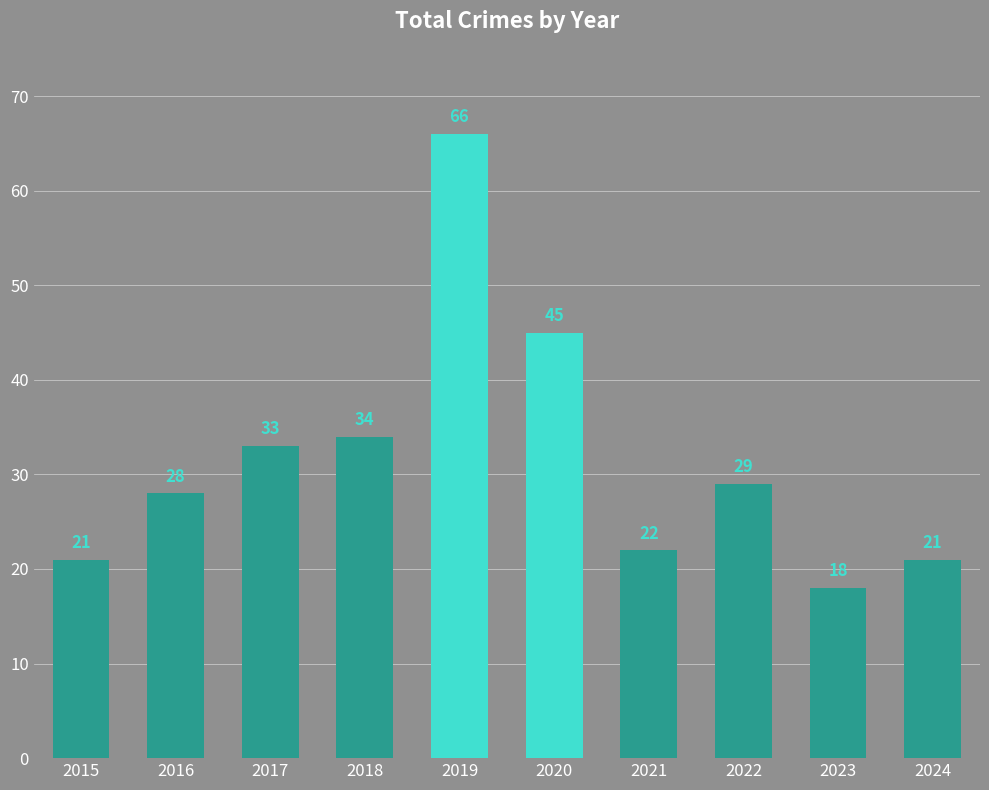

At which label is the value closest to 42?

2020